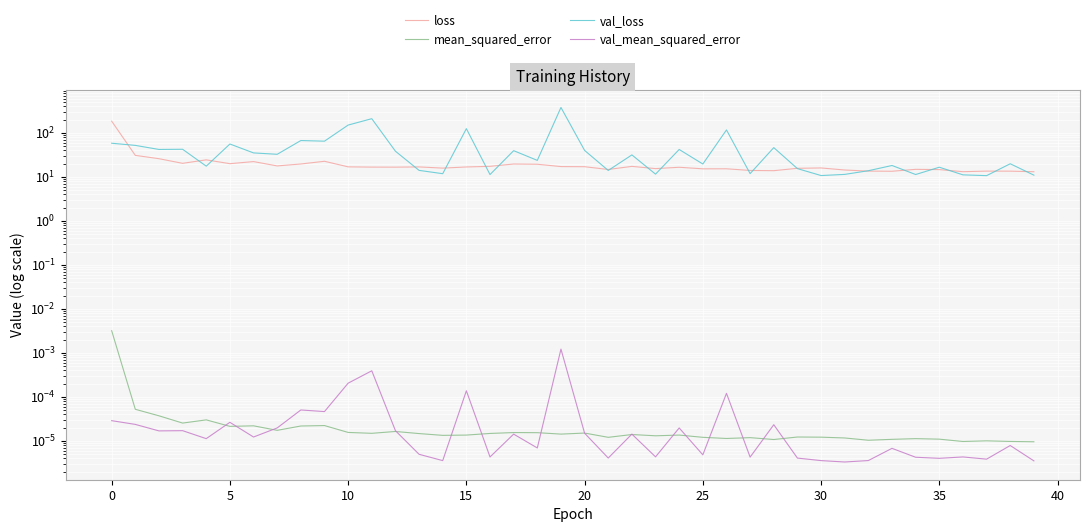

Reading right to left, extract all data points from this chart.

loss: 13.0	13.4	13.5	13.1	14.6	14.8	13.4	13.5	14.3	15.9	15.6	13.8	13.9	15.2	15.2	16.5	15.3	17.2	14.7	16.9	17.1	19.3	19.5	17.3	16.7	15.7	16.8	16.6	16.6	16.8	22.5	19.5	17.6	22.2	19.9	24.3	20.2	25.8	30.7	183.8
mean_squared_error: 0.0	0.0	0.0	0.0	0.0	0.0	0.0	0.0	0.0	0.0	0.0	0.0	0.0	0.0	0.0	0.0	0.0	0.0	0.0	0.0	0.0	0.0	0.0	0.0	0.0	0.0	0.0	0.0	0.0	0.0	0.0	0.0	0.0	0.0	0.0	0.0	0.0	0.0	0.0	0.0
val_loss: 10.9	19.8	10.6	11.1	16.5	11.3	18.1	13.7	11.3	10.7	15.3	46.0	11.8	116.1	19.5	41.7	11.5	31.4	13.9	39.7	376.2	23.6	39.2	11.2	124.1	11.8	14.0	38.1	209.2	149.7	64.5	66.7	32.4	34.9	55.6	17.4	42.2	41.8	51.7	57.9
val_mean_squared_error: 0.0	0.0	0.0	0.0	0.0	0.0	0.0	0.0	0.0	0.0	0.0	0.0	0.0	0.0	0.0	0.0	0.0	0.0	0.0	0.0	0.0	0.0	0.0	0.0	0.0	0.0	0.0	0.0	0.0	0.0	0.0	0.0	0.0	0.0	0.0	0.0	0.0	0.0	0.0	0.0